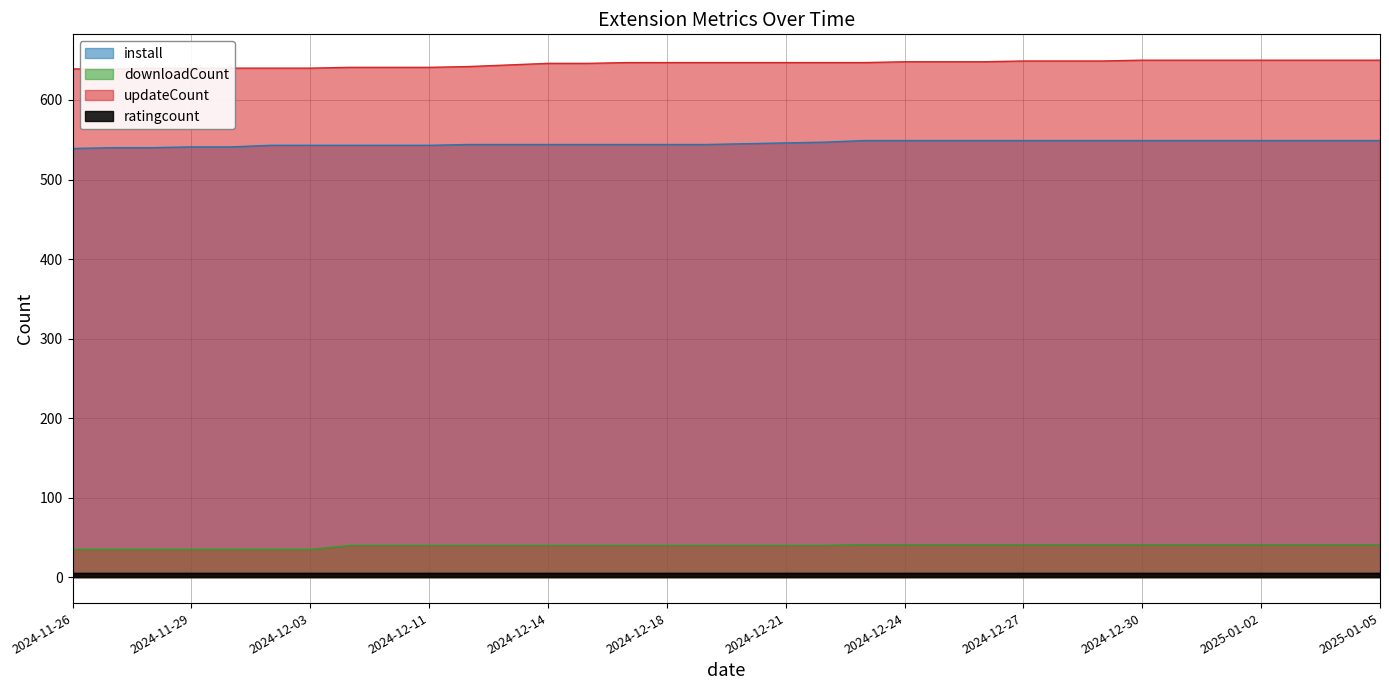

The install series shows 549 at 2024-12-27. True or false?

True